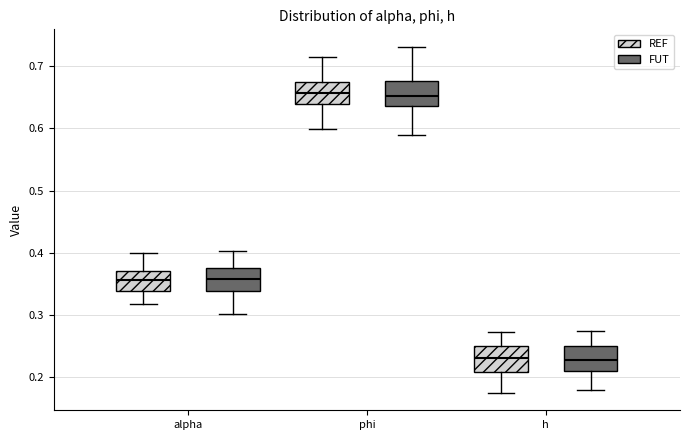

Where does the median line of the box for alpha (FUT) sit on the y-axis? The values are not printed on the chart, so give them approximately, as read against the axis.

0.36